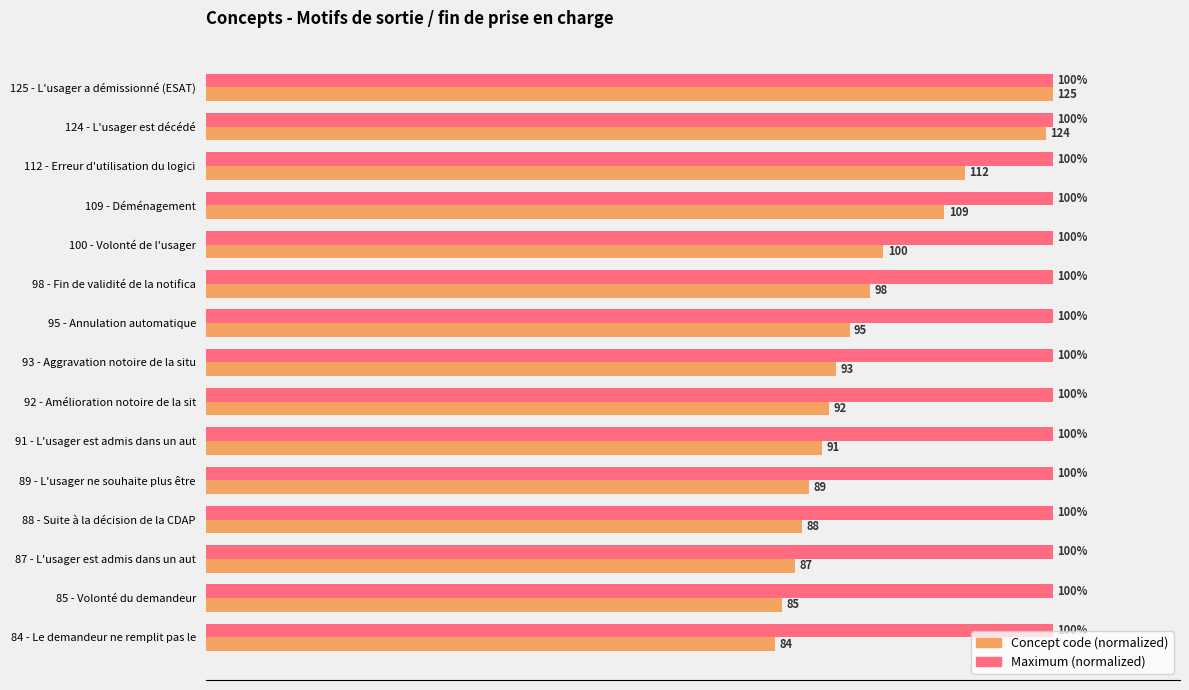

Which label corresponds to the smallest value in the chart?

84 - Le demandeur ne remplit pas le